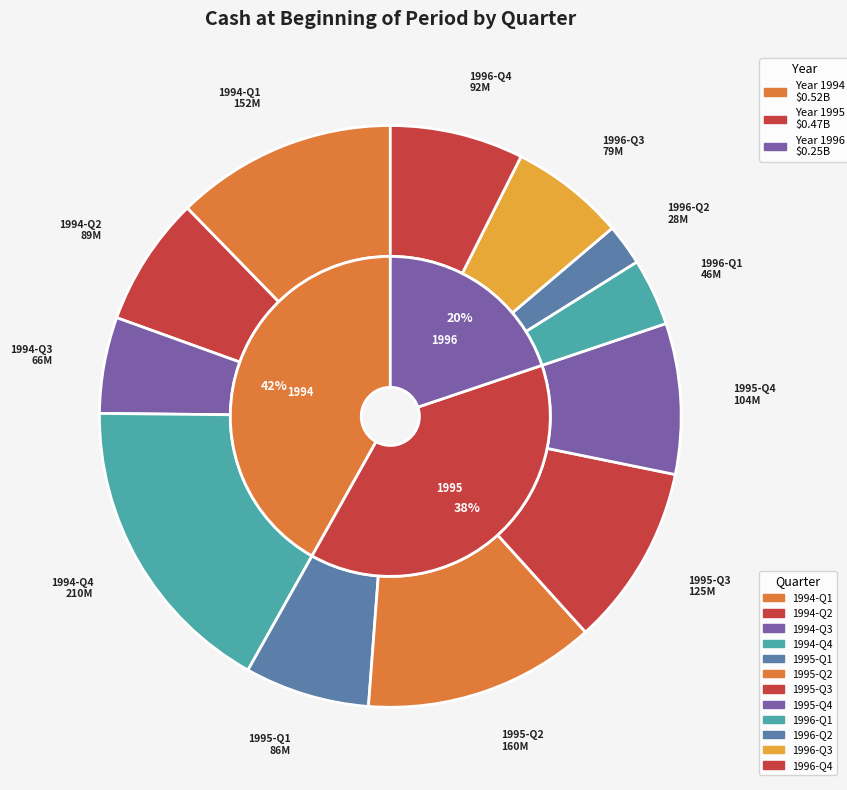

Rank the categories by value from highest to lowest.

1994-Q4, 1995-Q2, 1994-Q1, 1995-Q3, 1995-Q4, 1996-Q4, 1994-Q2, 1995-Q1, 1996-Q3, 1994-Q3, 1996-Q1, 1996-Q2